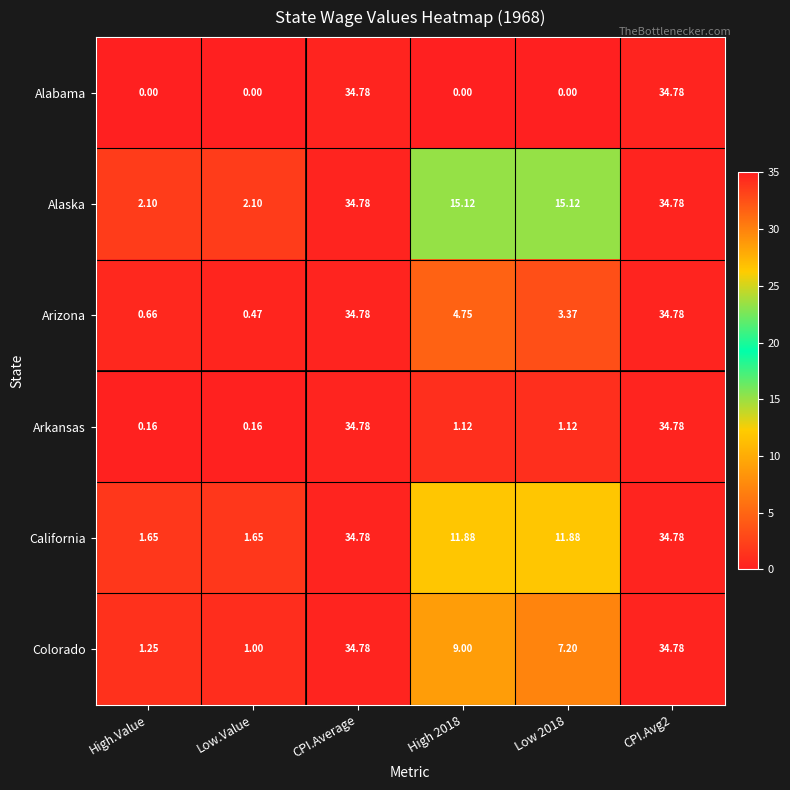

Which series has the largest total across all categories?

Alaska